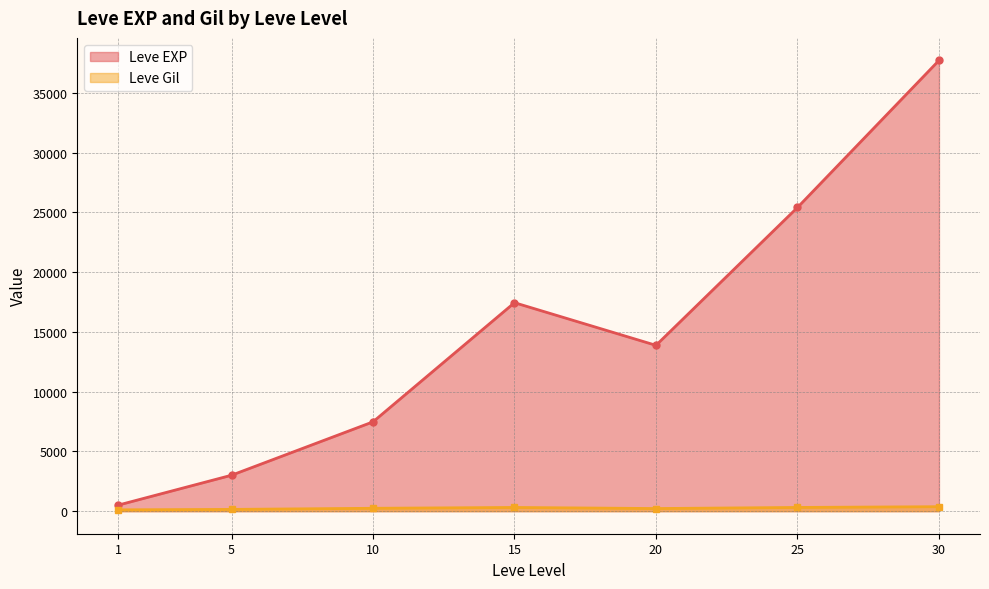

Which has a higher value, 1 or 1?

1